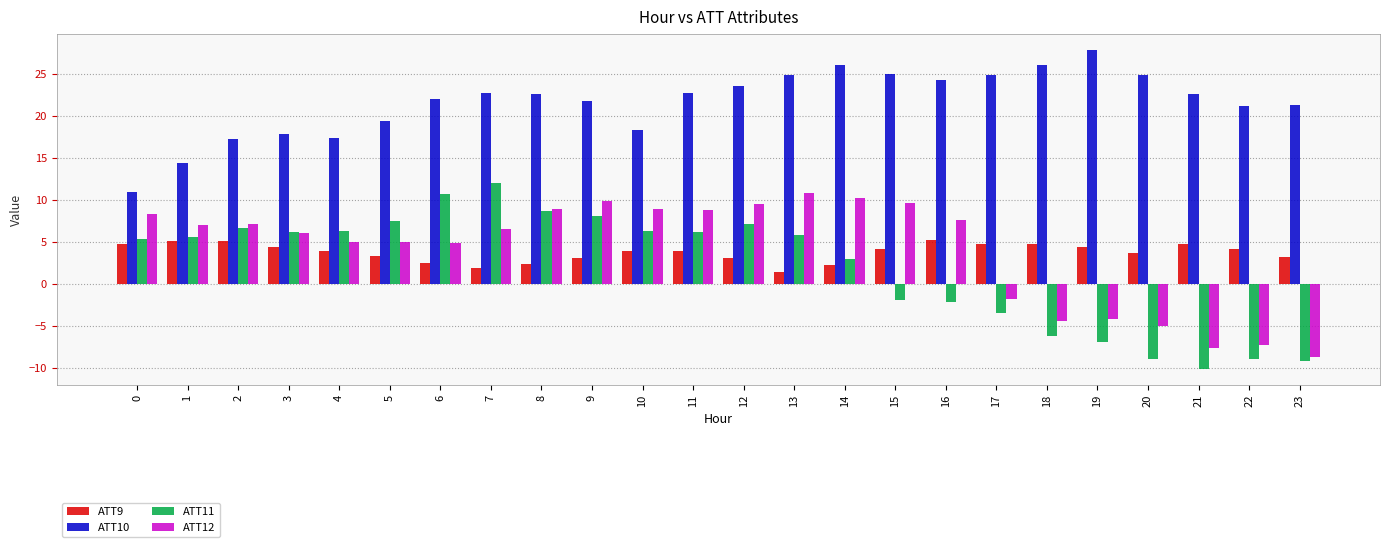

At 6, list the series in order from smallest to largest.

ATT9, ATT12, ATT11, ATT10